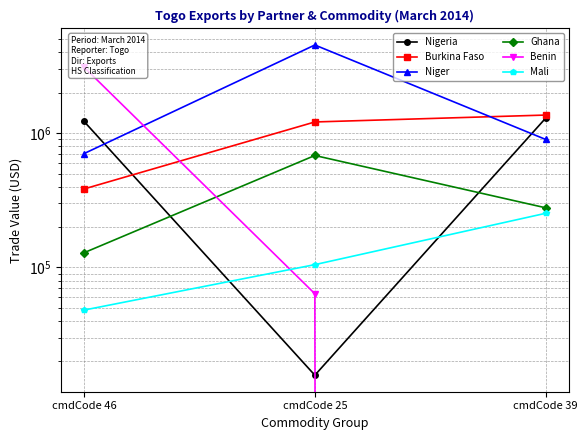

Does the chart have visible grid lines?

Yes